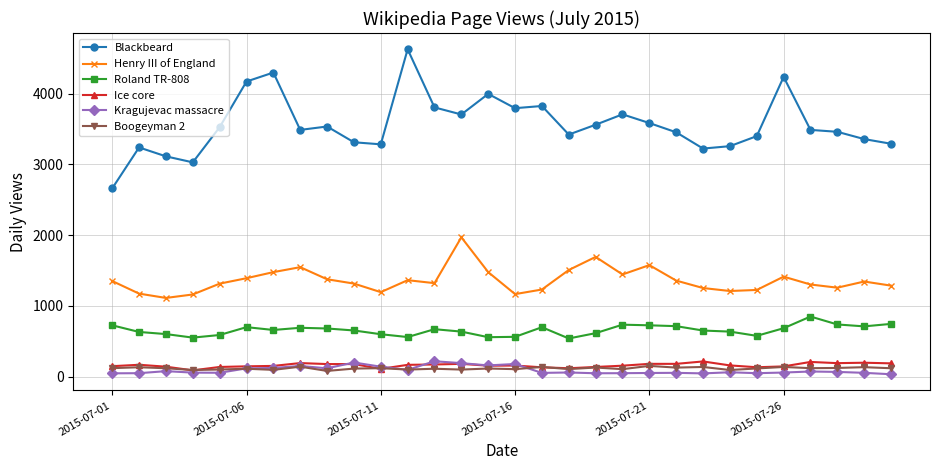

True or false: Roland TR-808 and Henry III of England cross at least once.

False